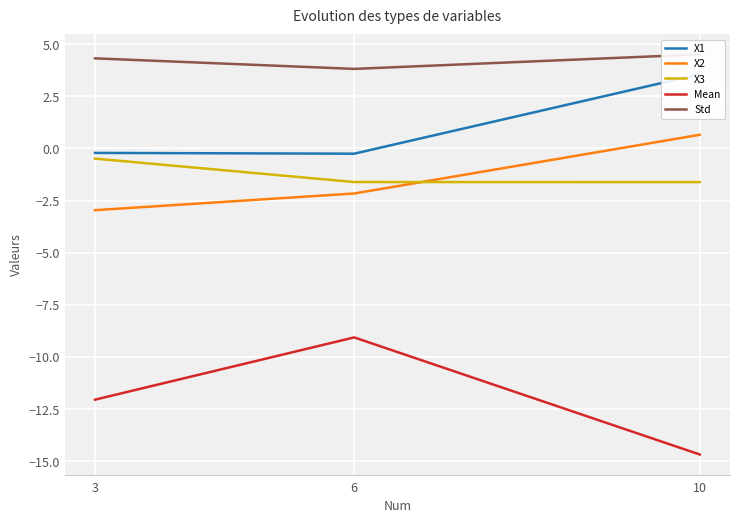

Between 3 and 10, which is larger?

10